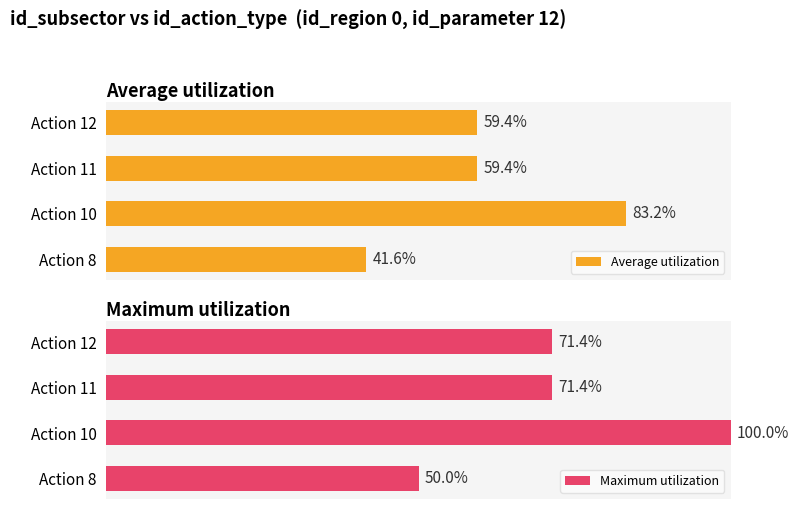

What is the lowest value of the Maximum utilization series?

50.0